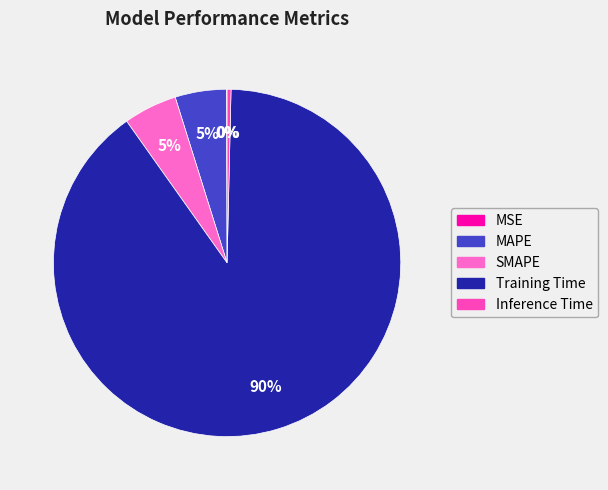

What is the change in value from MSE to MAPE?

+0.1